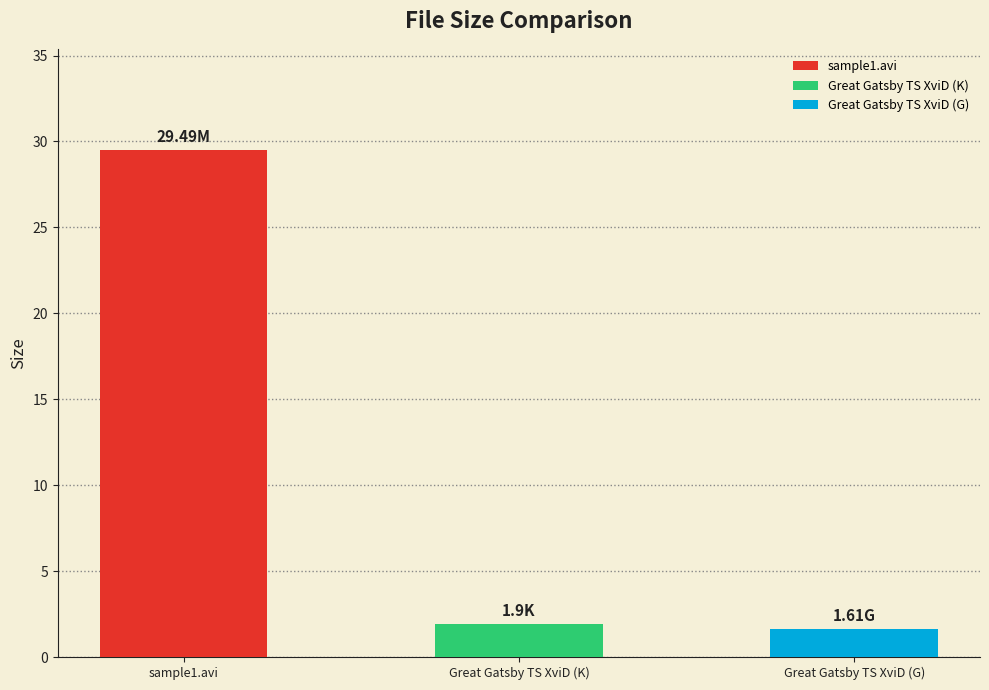

Reading right to left, what are all the values shown in this chart?

Great Gatsby TS XviD (G)=1.6	Great Gatsby TS XviD (K)=1.9	sample1.avi=29.5